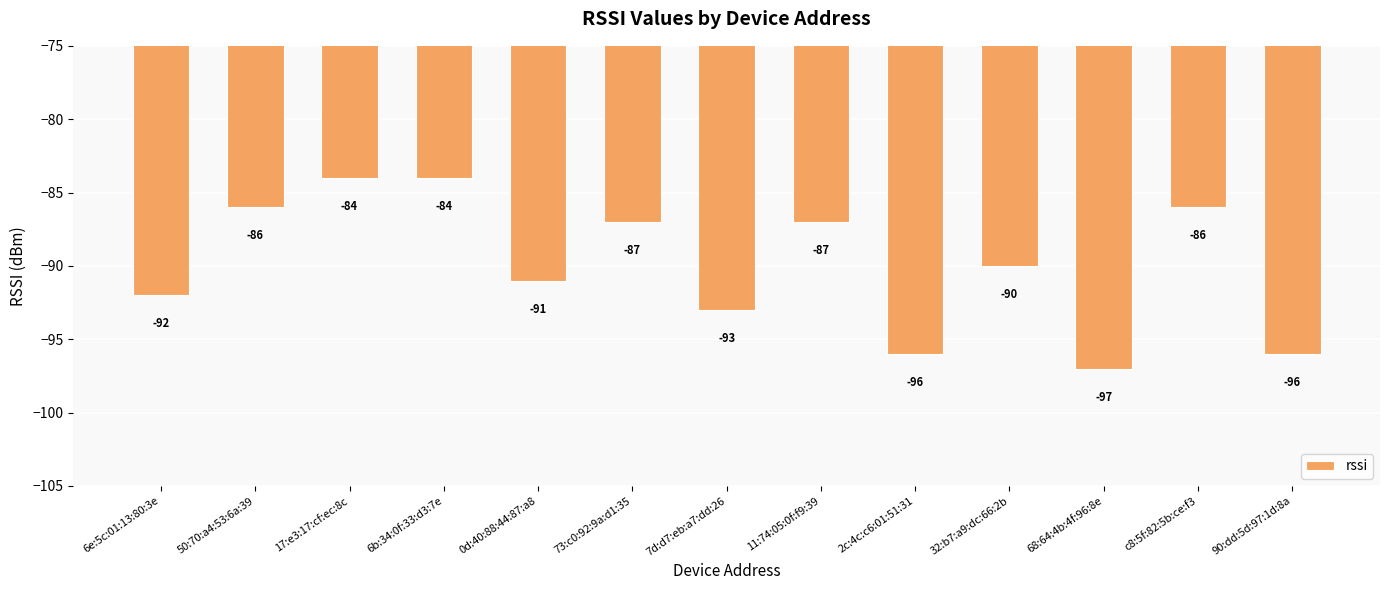

What is the change in value from 7d:d7:eb:a7:dd:26 to c8:5f:82:5b:ce:f3?

+7